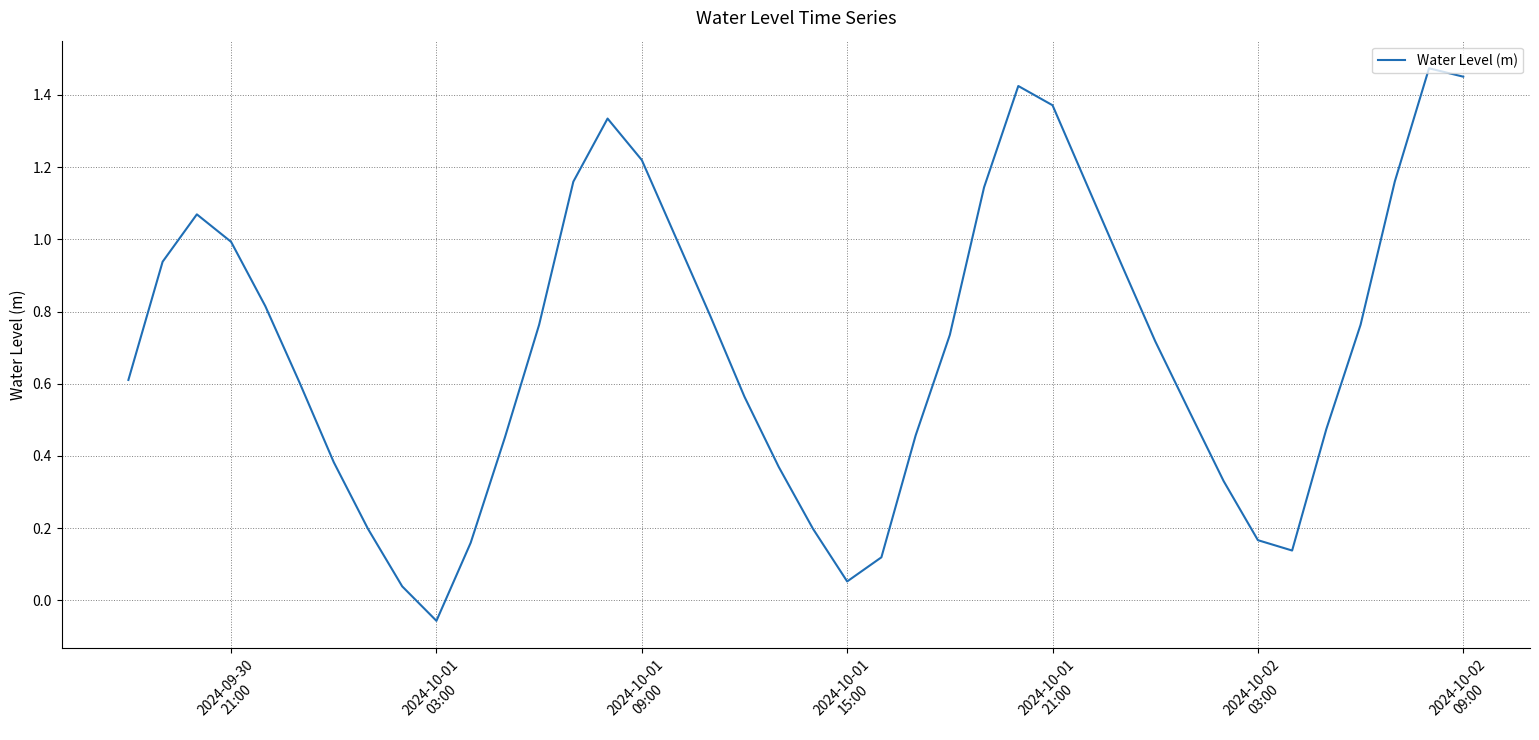

Is this an area chart (filled region under the line)?

No